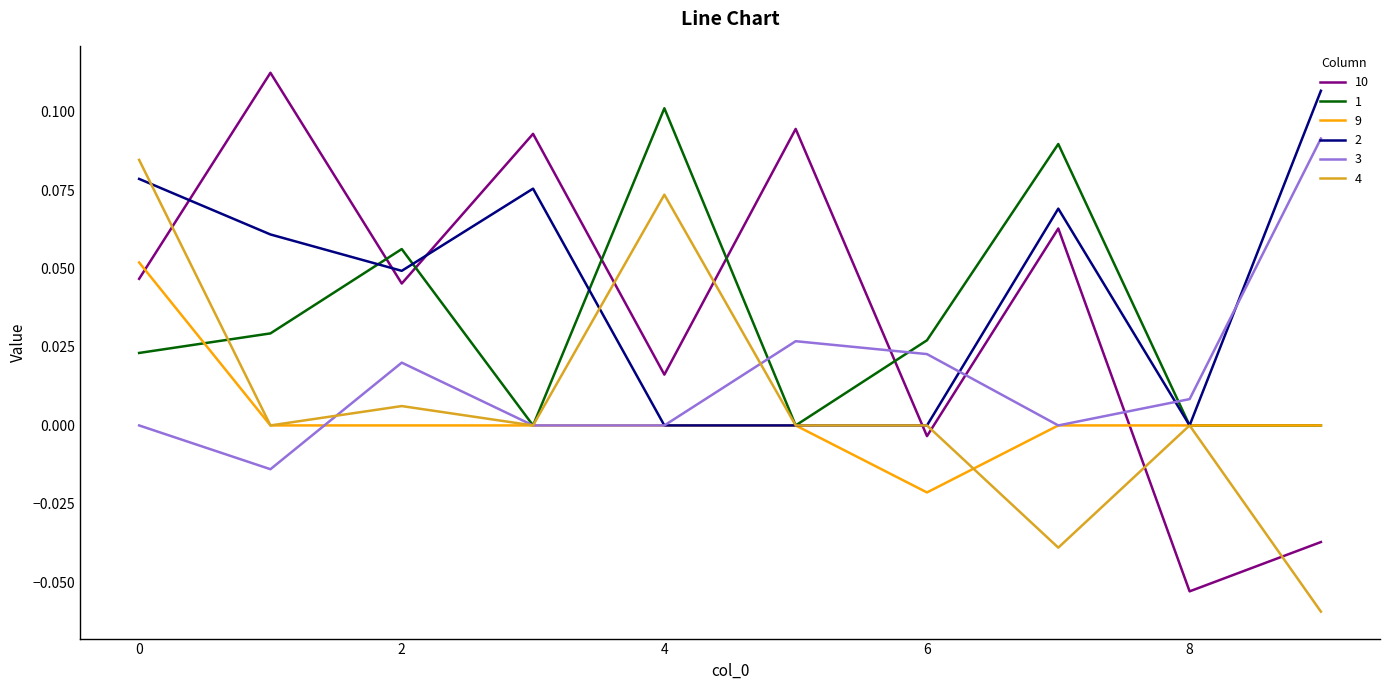

How many distinct data groups are displayed?

6